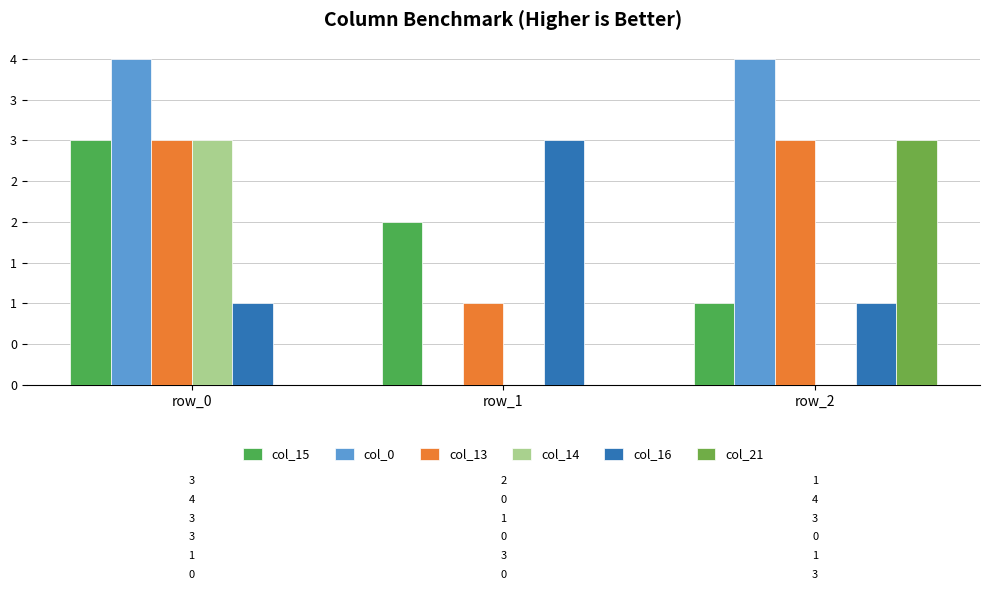

Are the bars horizontal?

No